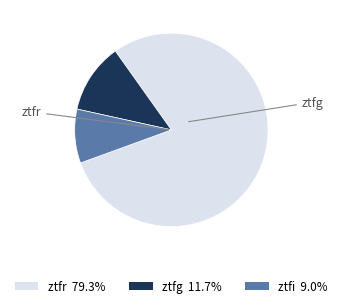

Which slice represents more than half of the pie?

ztfr